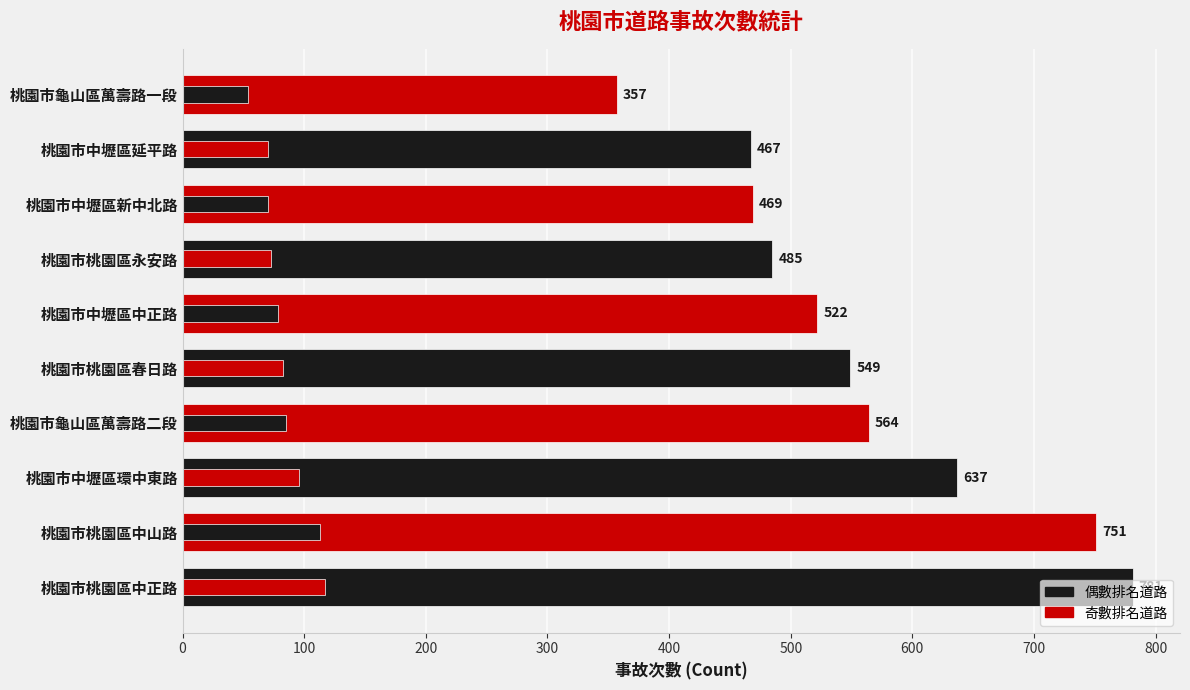

What is the maximum value shown in the chart?

781